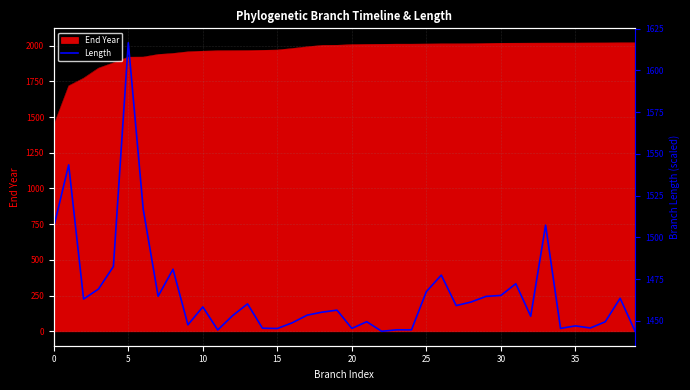

The chart shows a value of 1507.3 at 33. True or false?

True